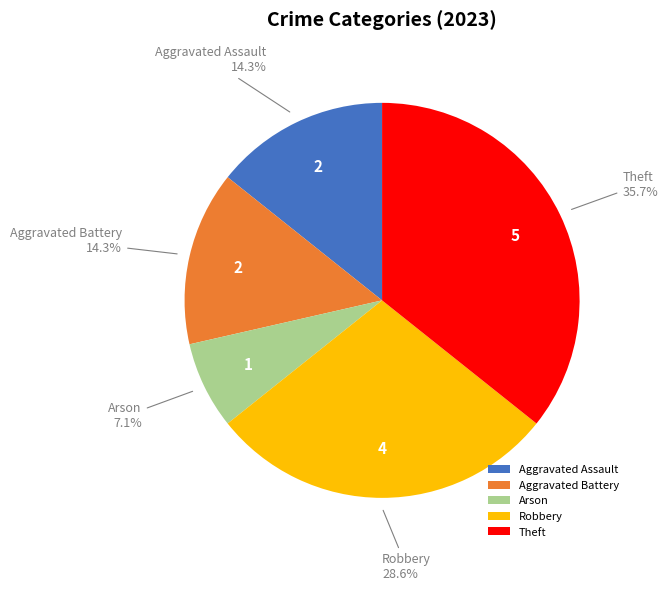

Which has a higher value, Robbery or Theft?

Theft